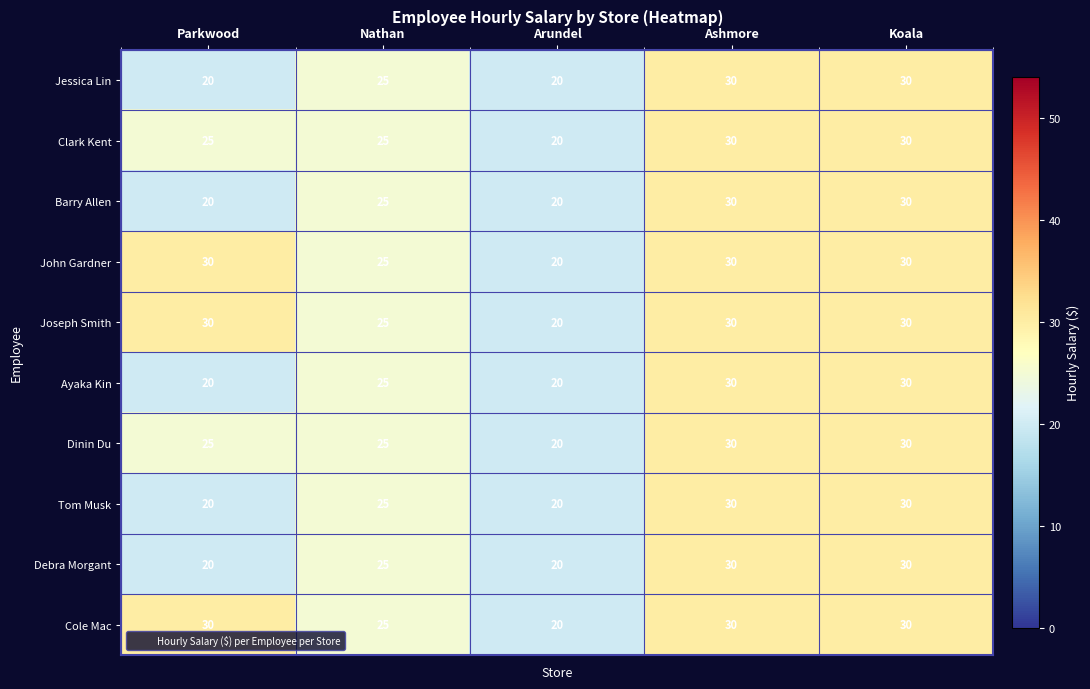

Count the Jessica Lin values in the range 20 to 30.

5